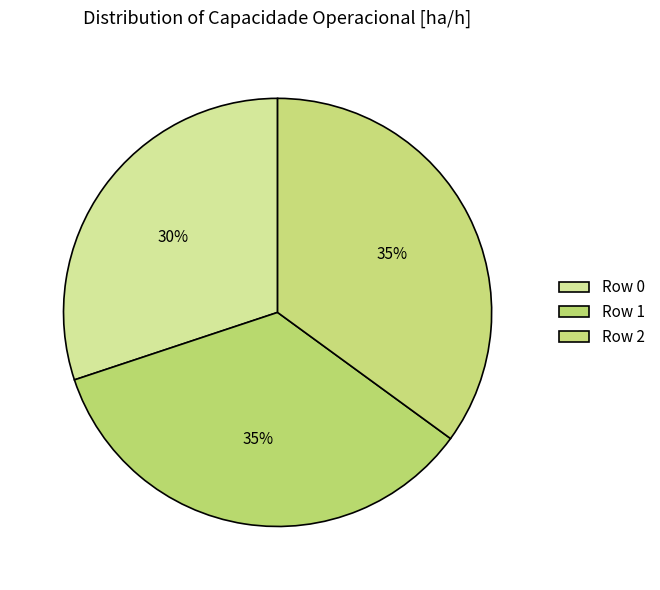

Count the number of slices in the pie.

3